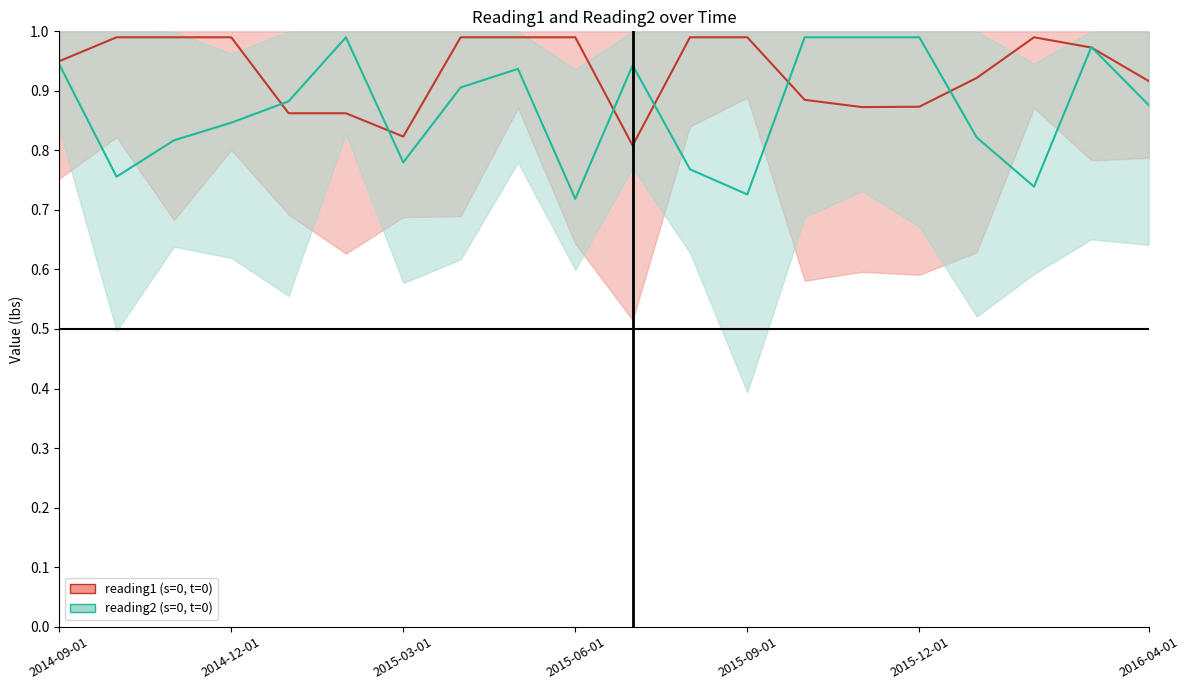

How many interior local peaks does the reading1 series have?

1